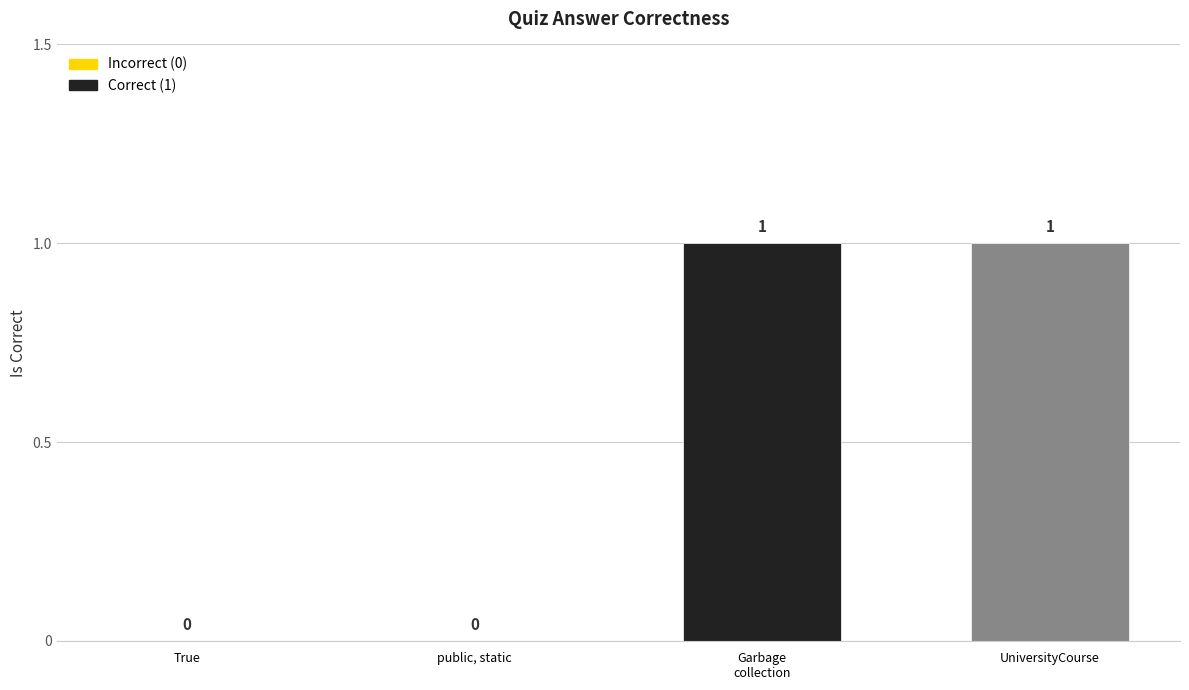

The value at True is 0. True or false?

True